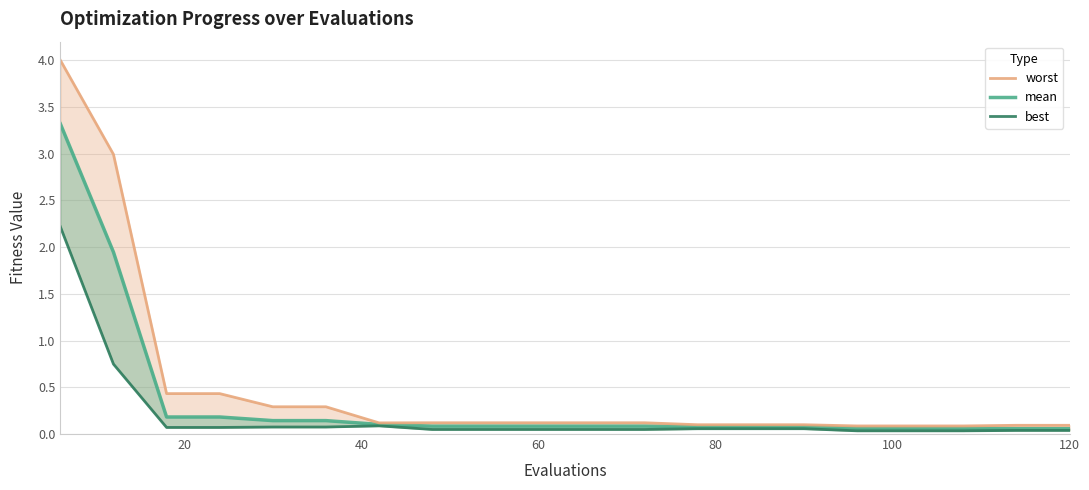

Rank the series by their average value, from highest to lowest.

worst, mean, best